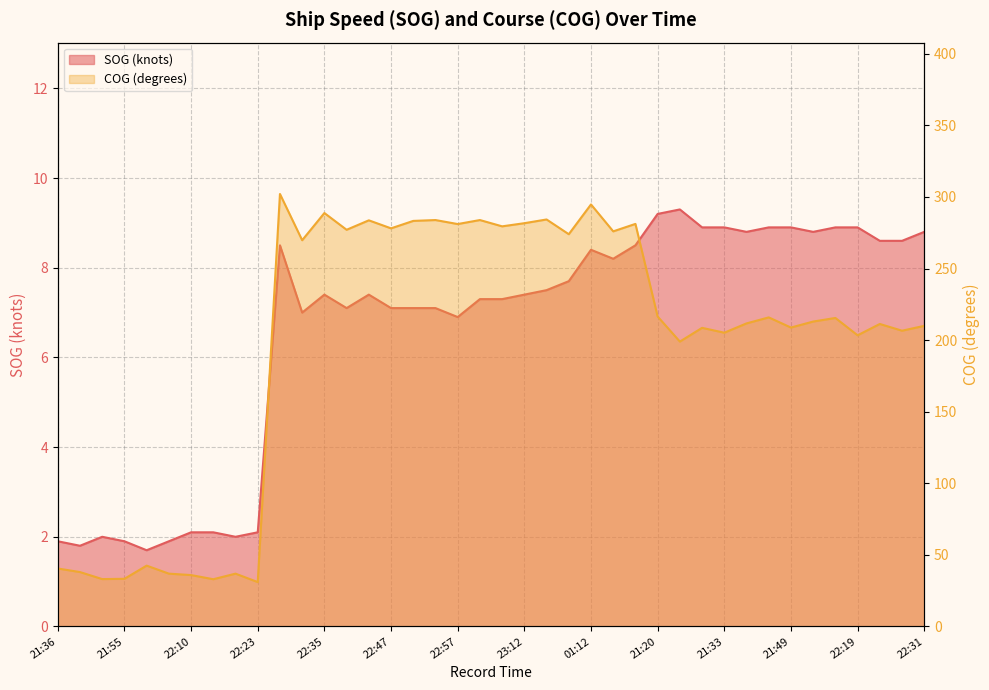

Does the chart display data point markers on the line(s)?

No